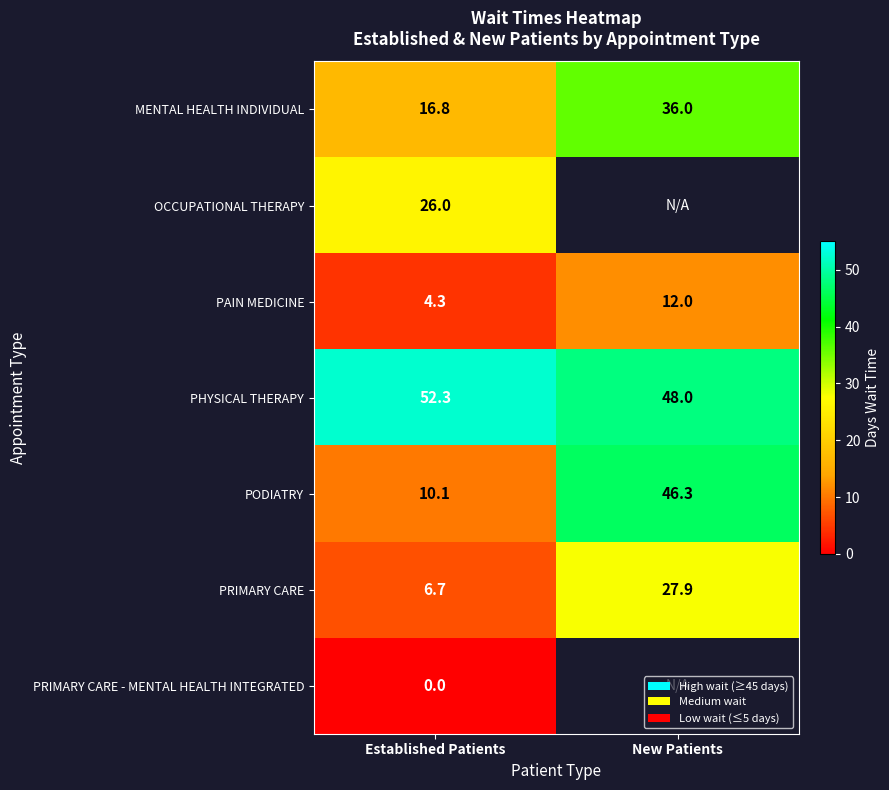

The MENTAL HEALTH INDIVIDUAL series shows 20.2 at New Patients. True or false?

False